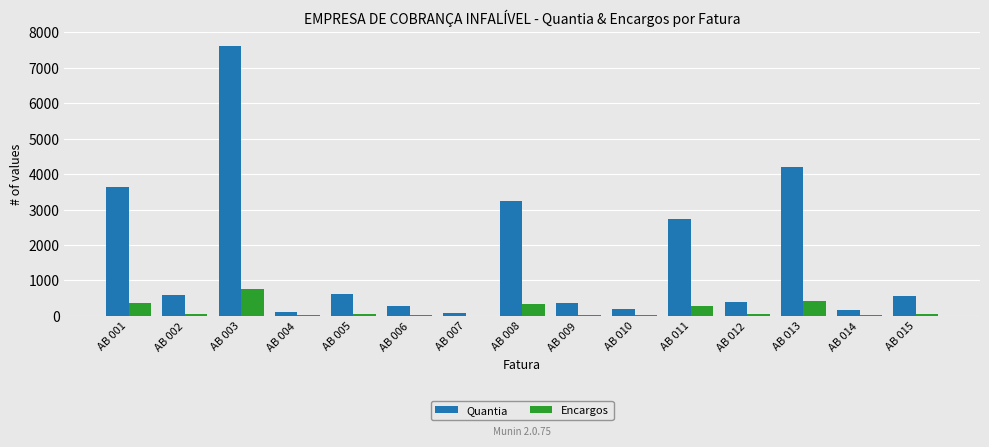

What is the total value across all series at AB 010?

202.4